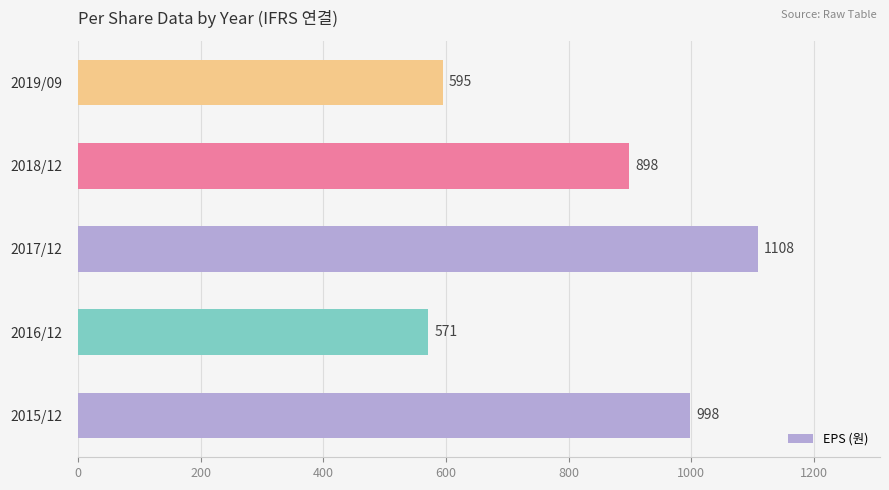

Reading top to bottom, extract all data points from this chart.

2019/09=595	2018/12=898	2017/12=1108	2016/12=571	2015/12=998